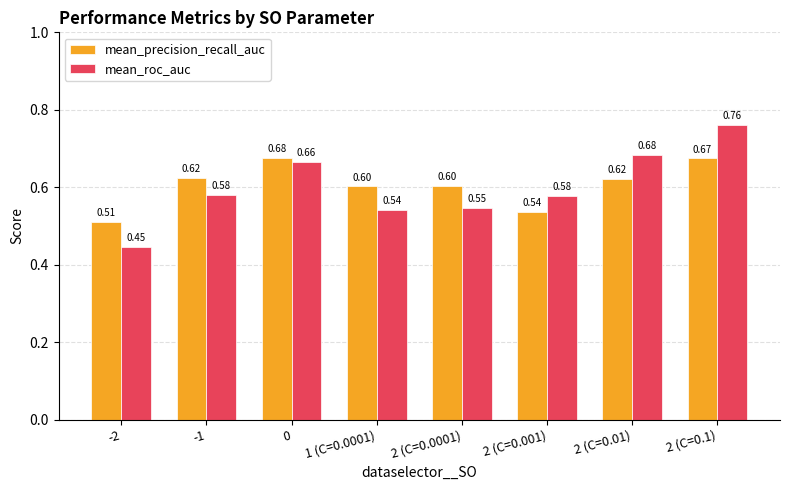

What is the difference between the maximum and minimum values in the mean_roc_auc series?

0.3